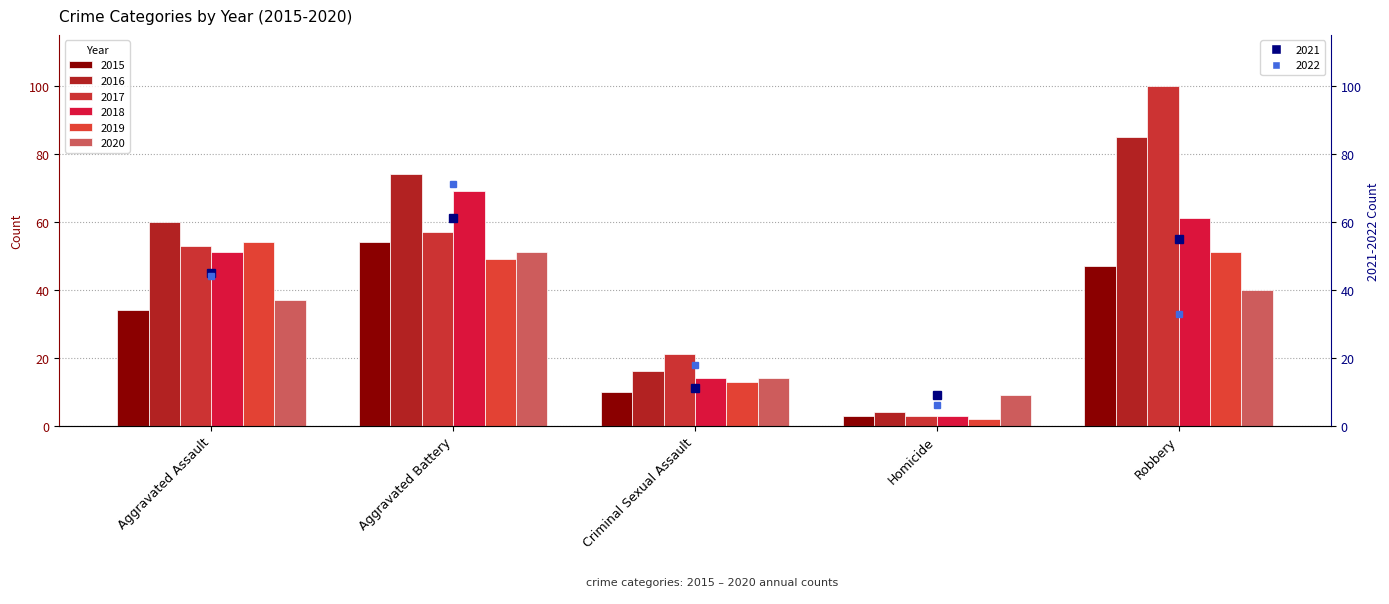

Reading left to right, extract all data points from this chart.

2015: Aggravated Assault=34	Aggravated Battery=54	Criminal Sexual Assault=10	Homicide=3	Robbery=47
2016: Aggravated Assault=60	Aggravated Battery=74	Criminal Sexual Assault=16	Homicide=4	Robbery=85
2017: Aggravated Assault=53	Aggravated Battery=57	Criminal Sexual Assault=21	Homicide=3	Robbery=100
2018: Aggravated Assault=51	Aggravated Battery=69	Criminal Sexual Assault=14	Homicide=3	Robbery=61
2019: Aggravated Assault=54	Aggravated Battery=49	Criminal Sexual Assault=13	Homicide=2	Robbery=51
2020: Aggravated Assault=37	Aggravated Battery=51	Criminal Sexual Assault=14	Homicide=9	Robbery=40